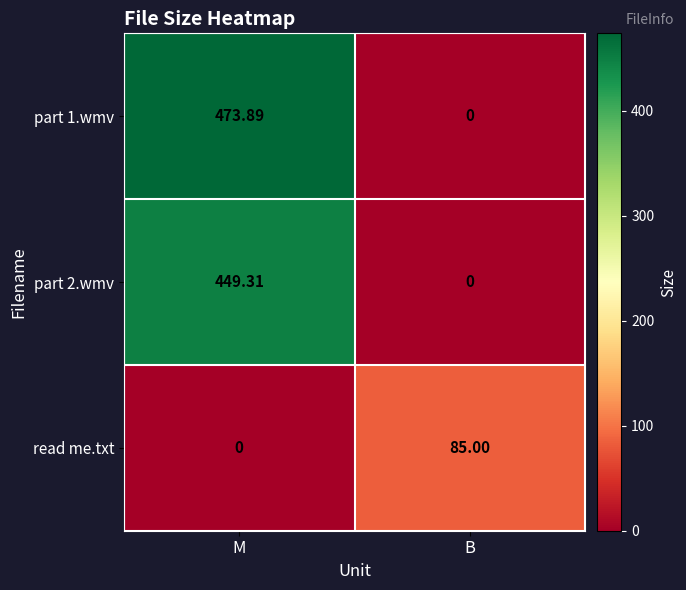

Where is read me.txt nearest to the value 42?

M